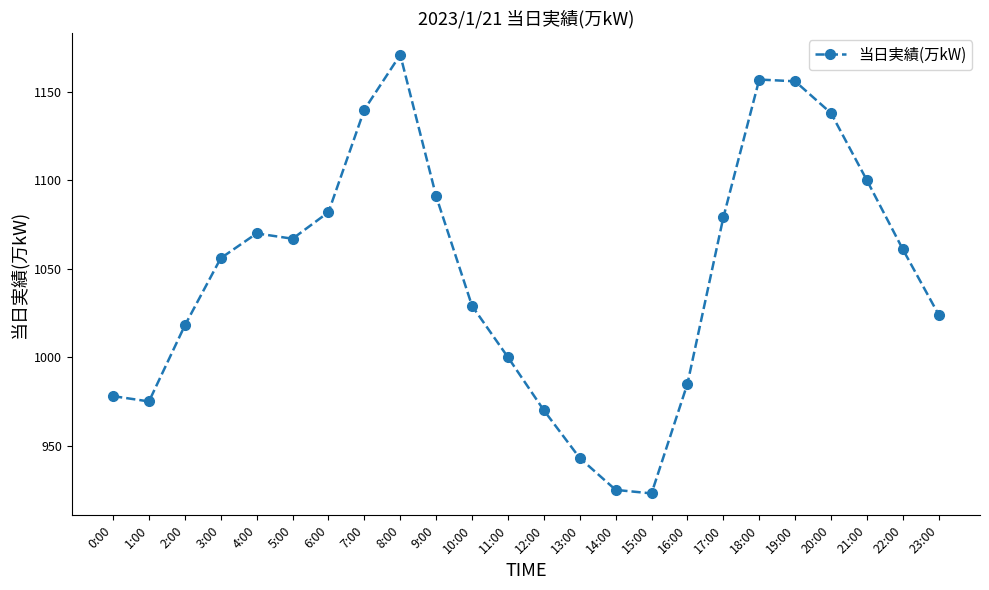

What is the greatest value displayed?

1171